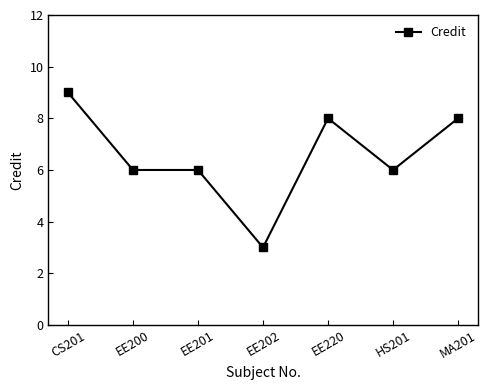

What position from the right is EE202?

4